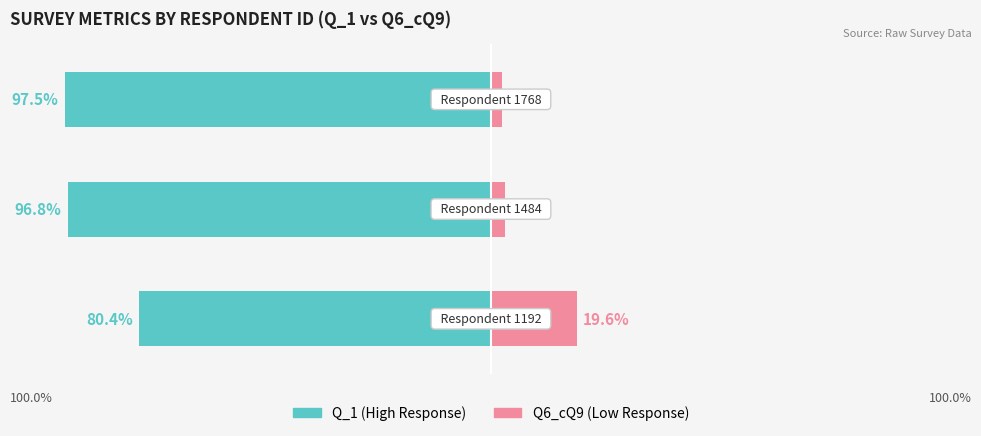

The value of Q6_cQ9 (Low Response) at 0 is 19.6. True or false?

True